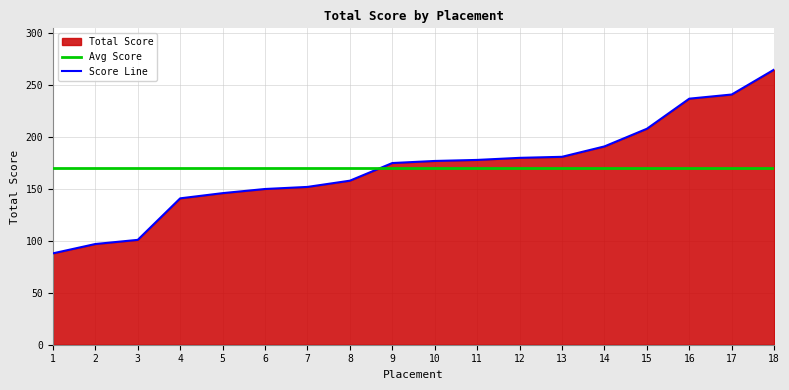

Is it true that Score Line equals 101.0 at 3?

True